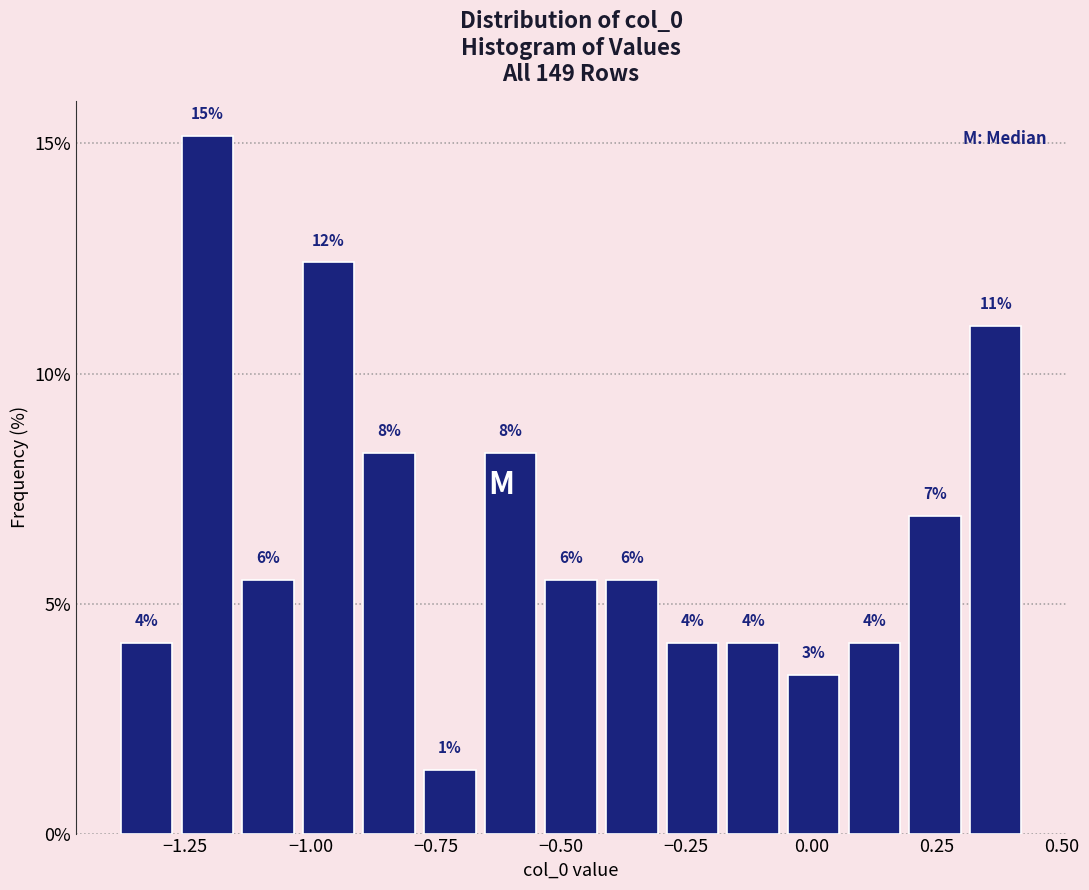

Read against the x-axis, roughly where is the centre of the tallest bar?

-1.20